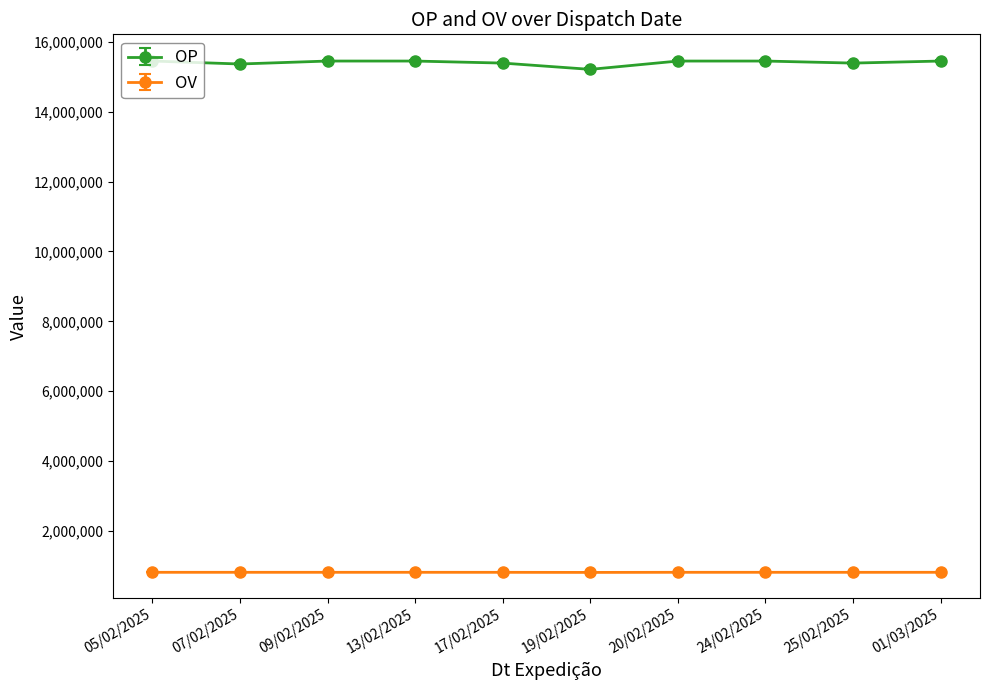

True or false: OV and OP cross at least once.

False